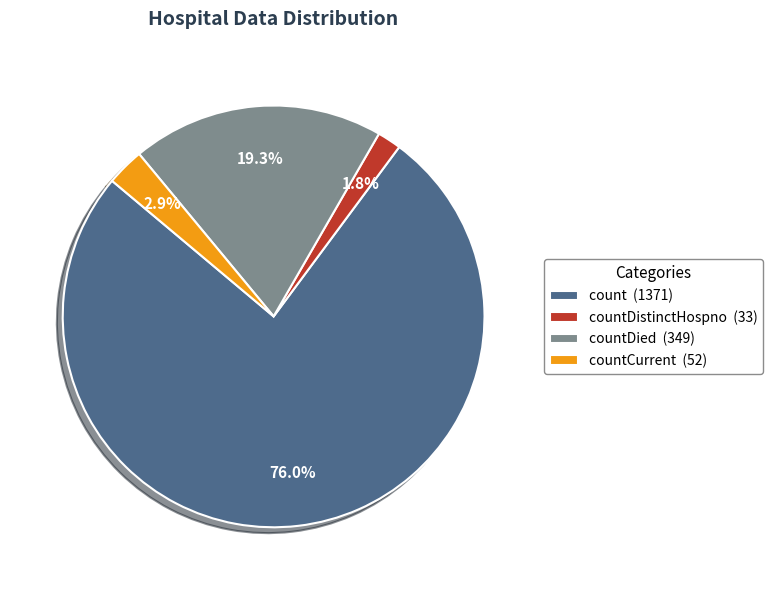

Which category has the smallest portion of the pie?

countDistinctHospno (33)